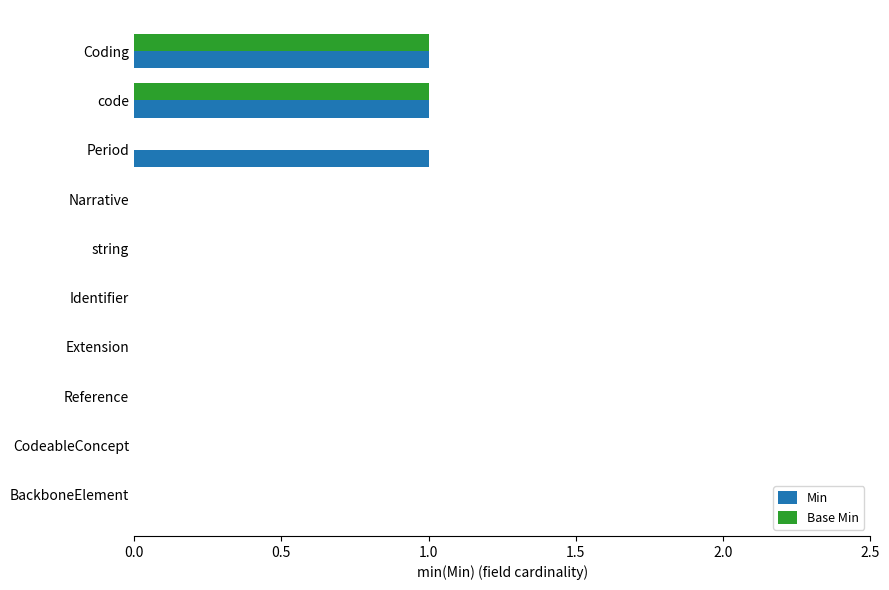

What are all the series names shown in the legend?

Min, Base Min